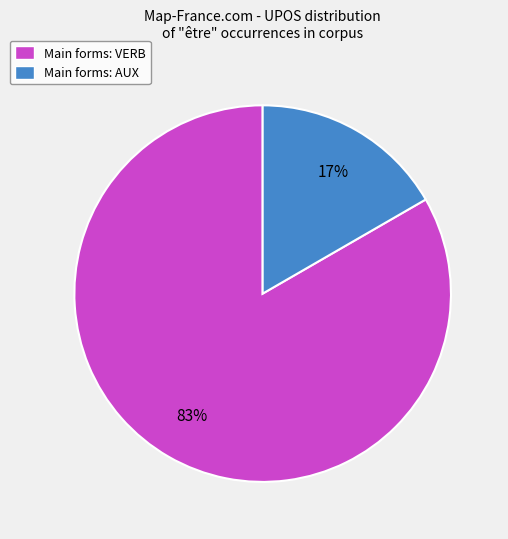

How many segments does this pie chart have?

2